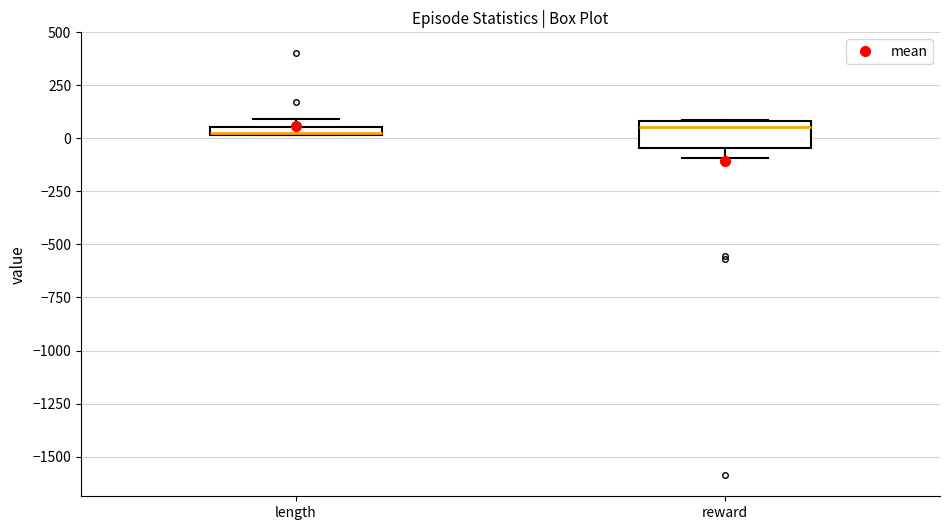

Comparing the boxes themselves (not the whiskers), which one is the tallest?

reward